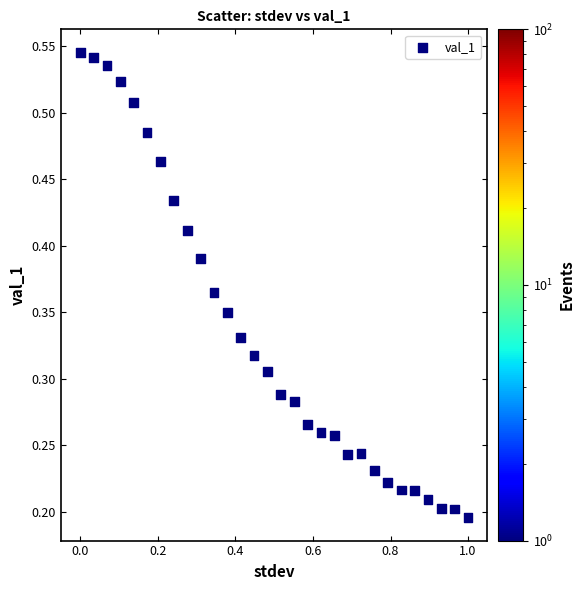

What is the range of X values (max minus min)?

1.0